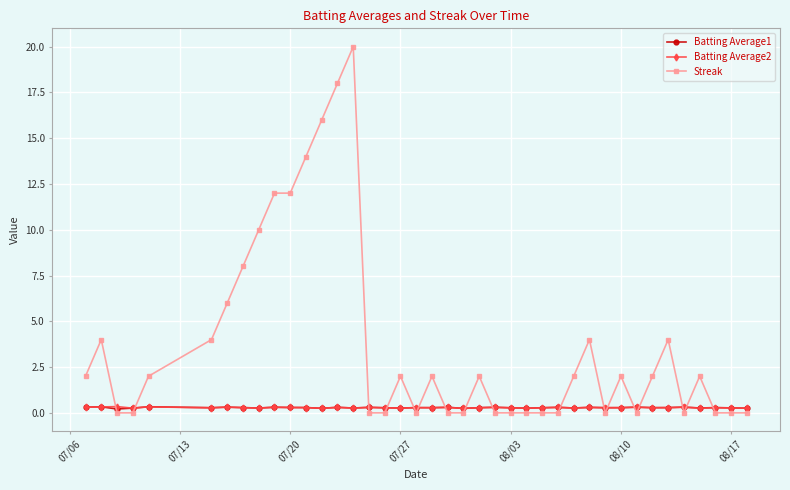

Which series has the largest range (max minus min)?

Streak